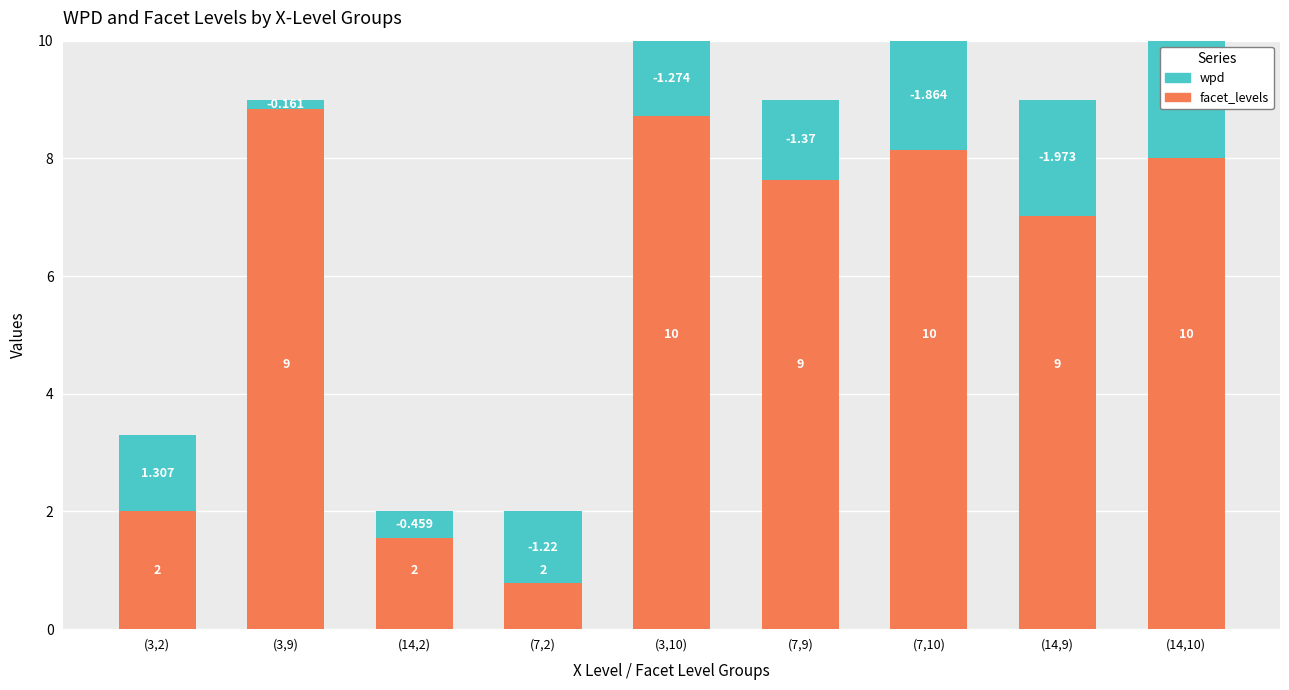

Where is wpd nearest to the value 0?

(3,9)